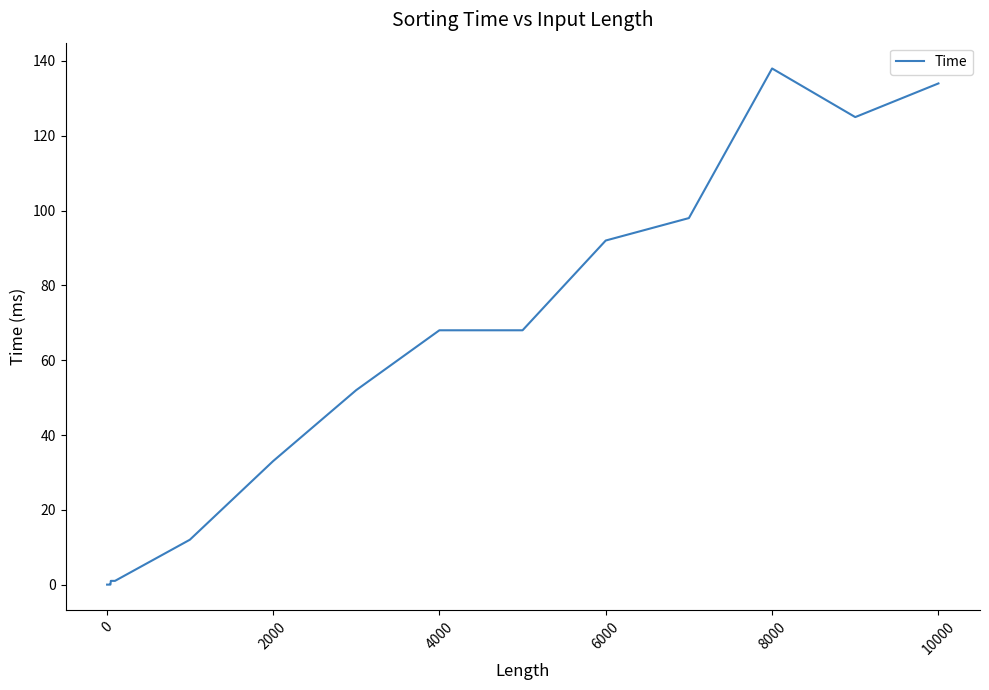

What is the difference between the maximum and minimum values?

138